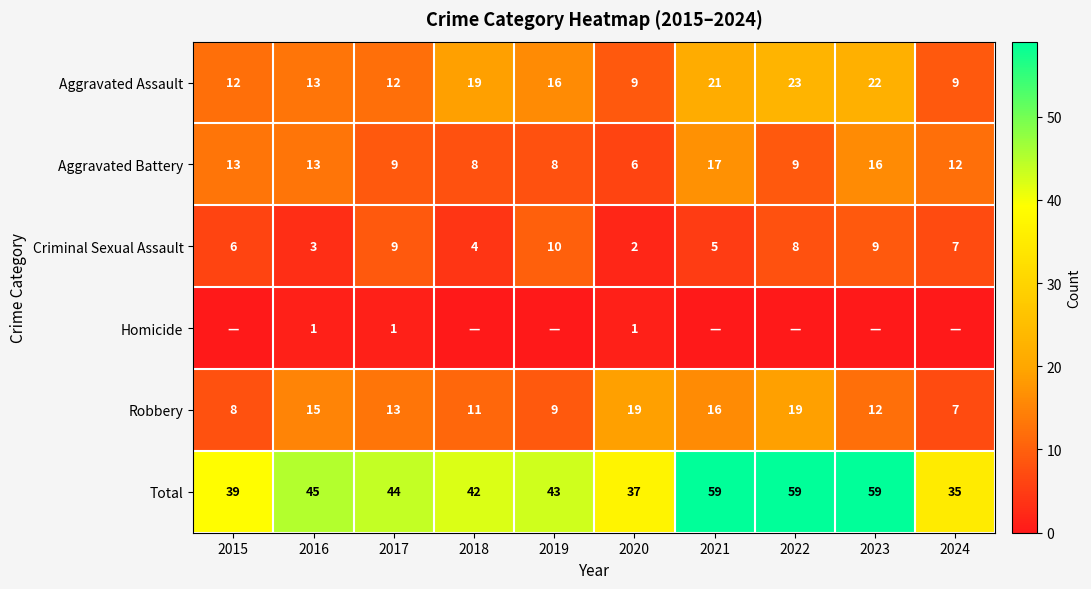

At which label does Criminal Sexual Assault first exceed 7?

2017